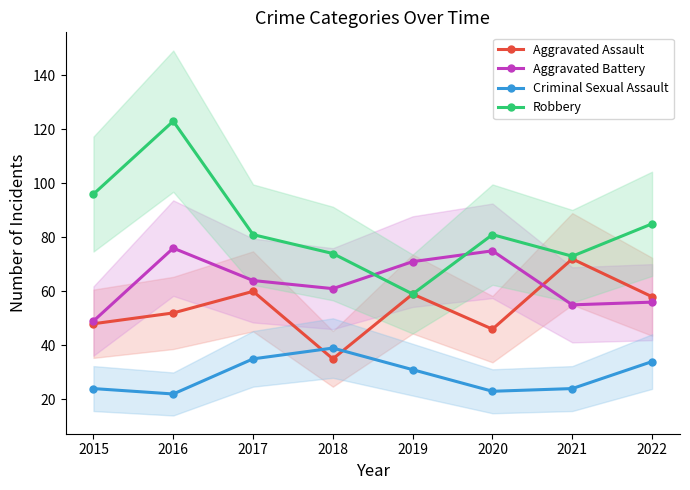

Is this an area chart (filled region under the line)?

No